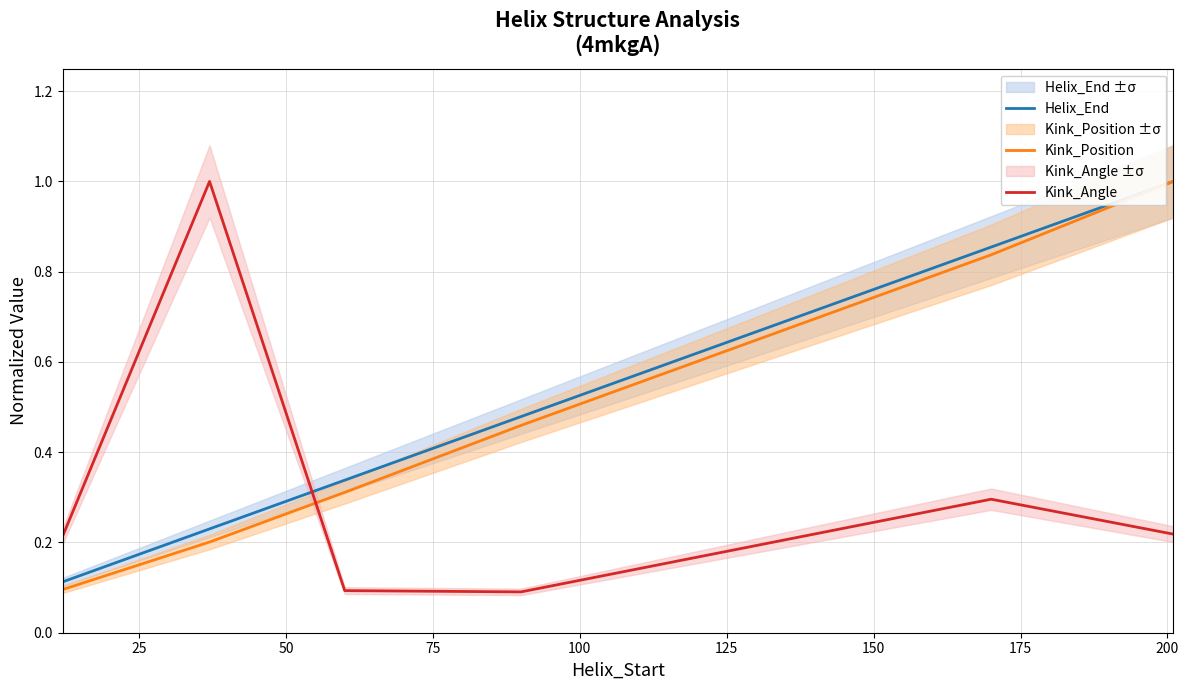

List the series in order of their peak value, lowest first.

Helix_End, Kink_Position, Kink_Angle